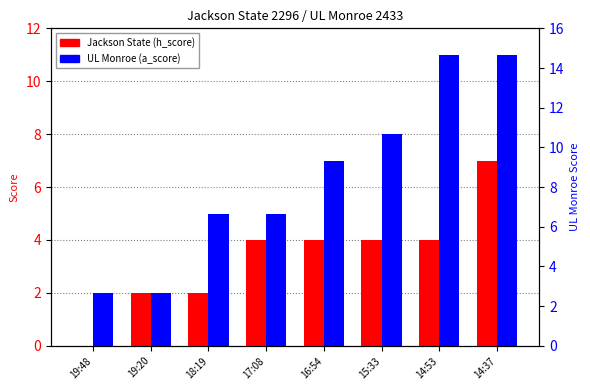

Reading left to right, transcribe all the data shown in this chart.

Jackson State (h_score): 19:48=0	19:20=2	18:19=2	17:08=4	16:54=4	15:33=4	14:53=4	14:37=7
UL Monroe (a_score): 19:48=2	19:20=2	18:19=5	17:08=5	16:54=7	15:33=8	14:53=11	14:37=11